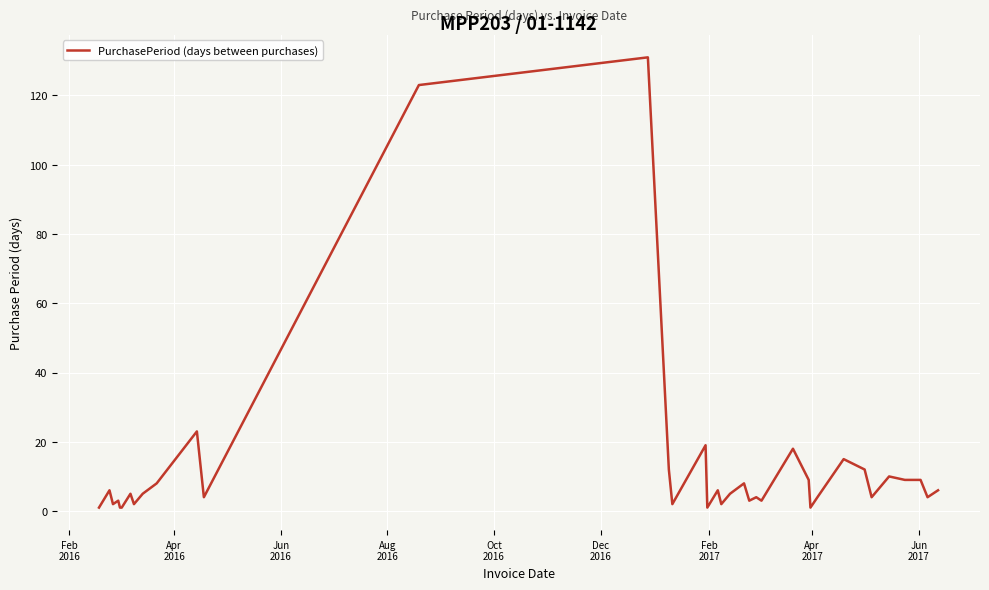

What is the maximum value shown in the chart?

131